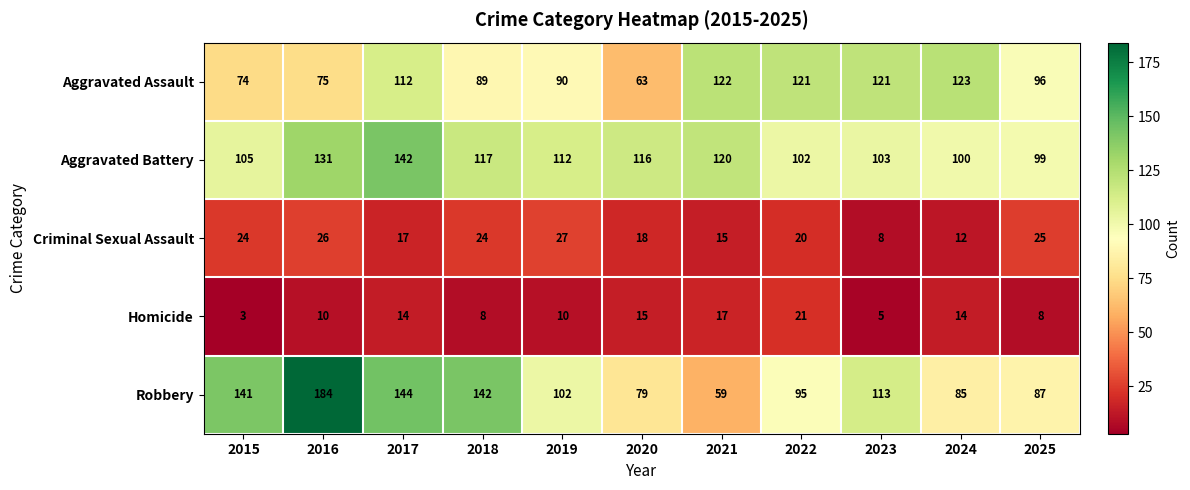

Which label corresponds to the smallest value in the chart?

2015